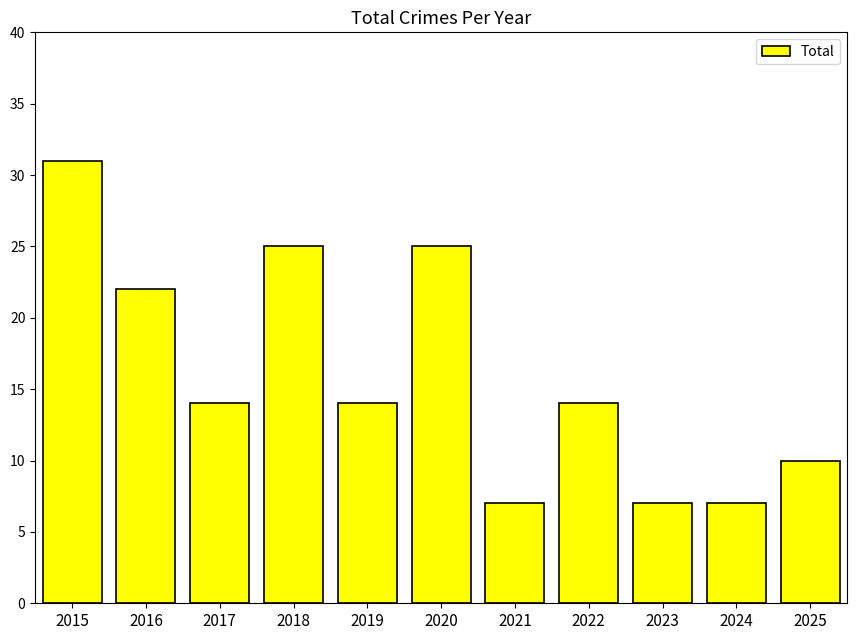

The chart shows a value of 50 at 2015. True or false?

False